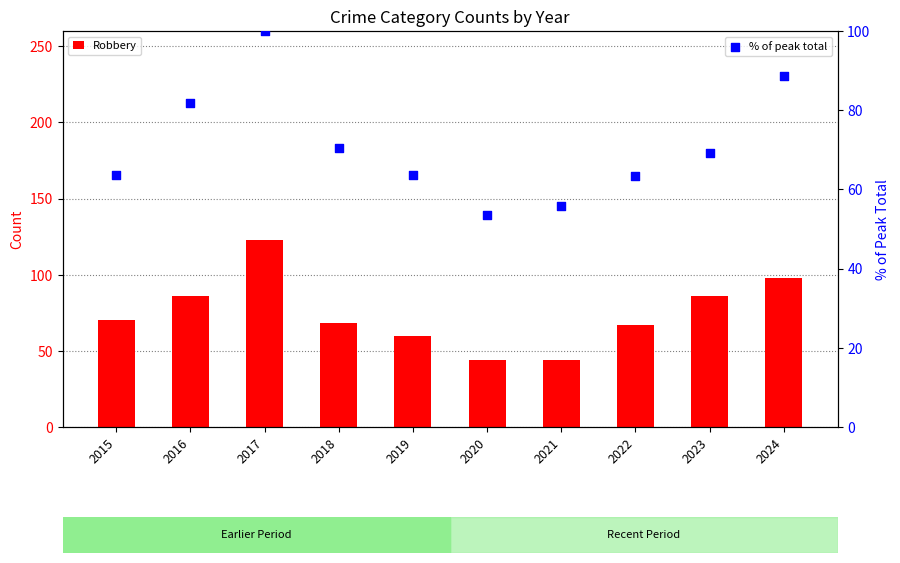

At which category is the sum across all series the highest?

2017